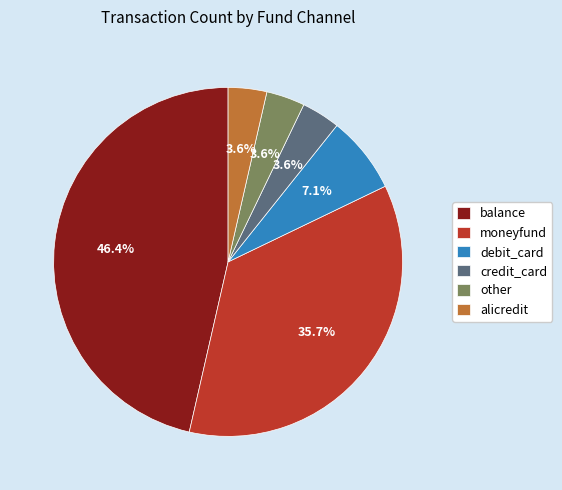

To the nearest percent, what is the combined percentage of moneyfund and alicredit?

39%